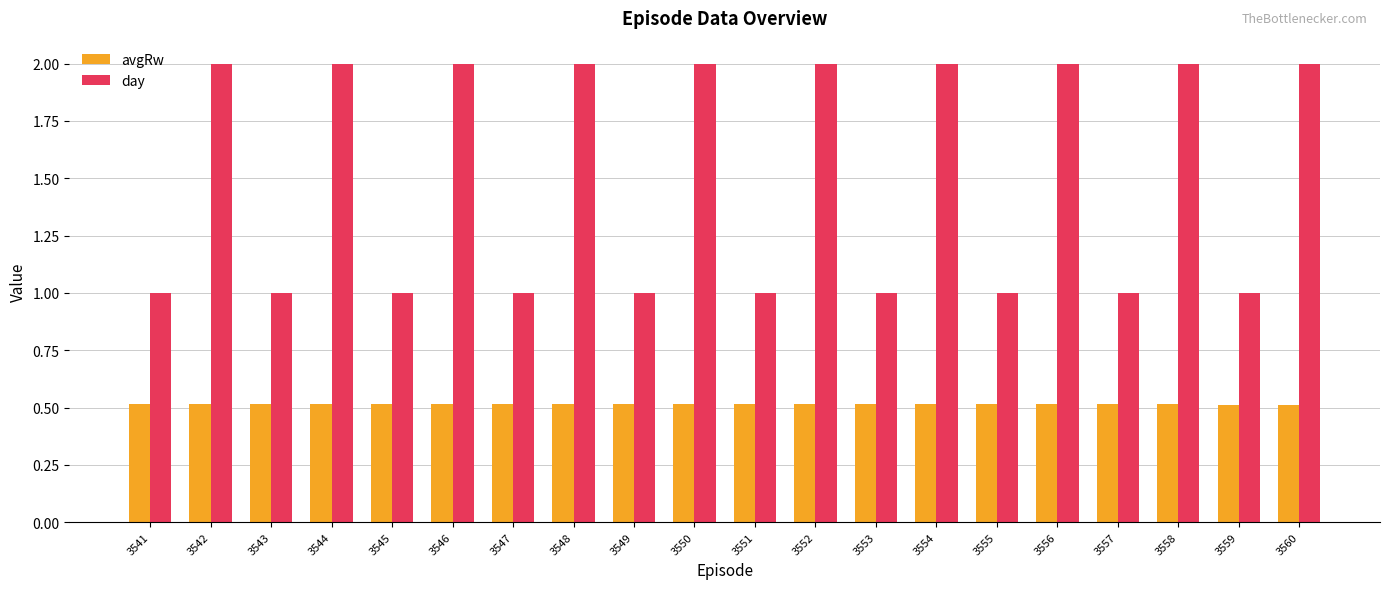

List the series in order of their overall mean, highest first.

day, avgRw